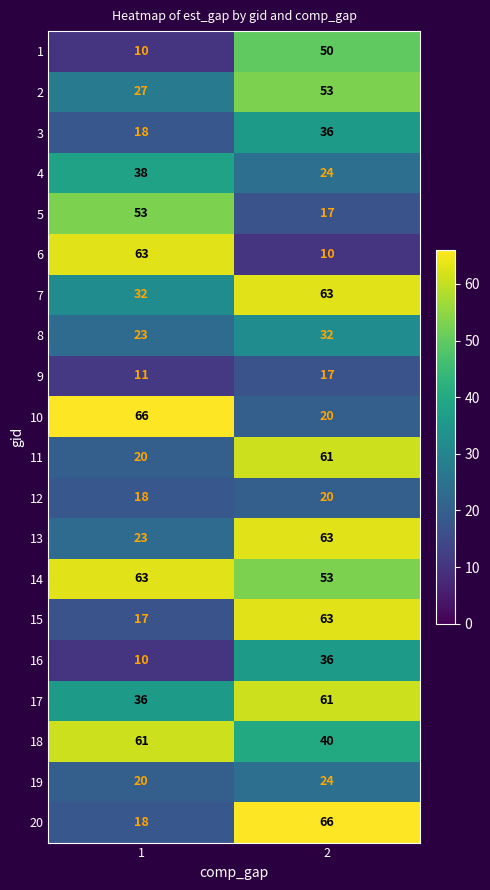

What is the maximum value for 4?

38